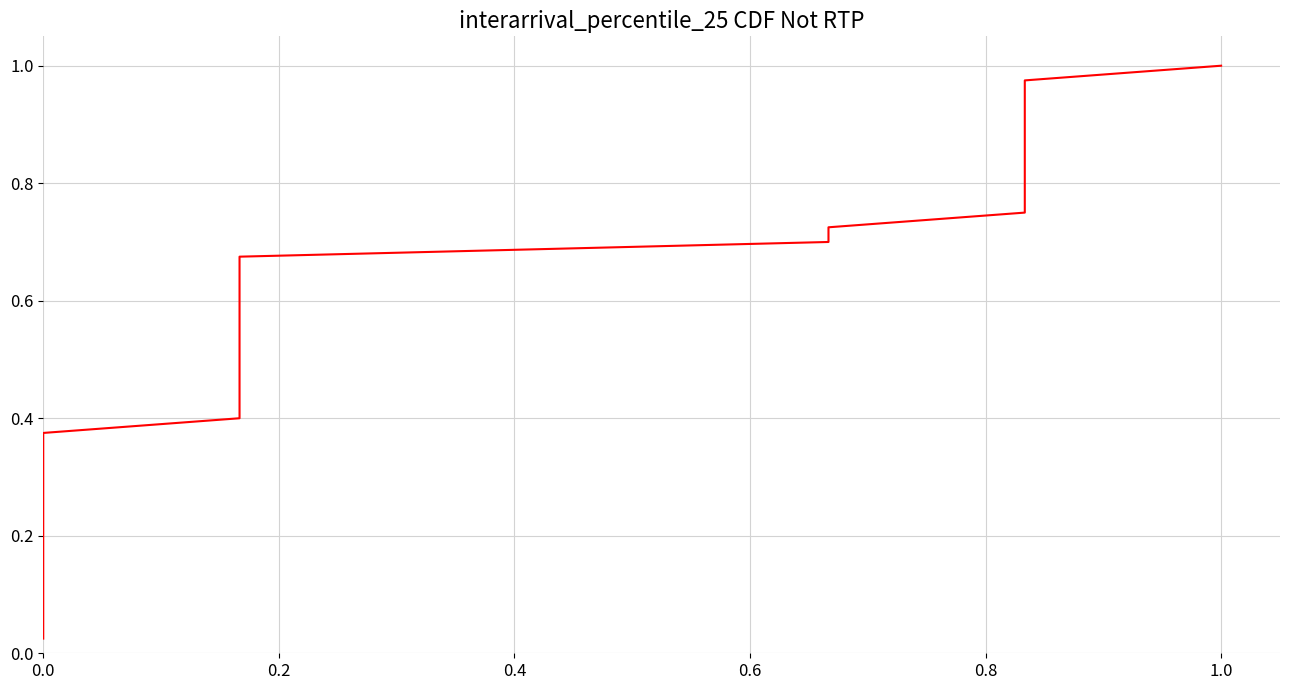

What is the value of the 37th point from the left?

0.9